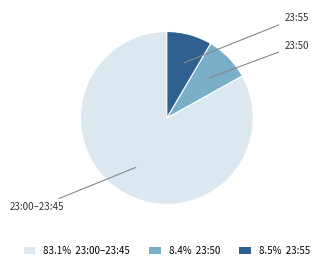

Approximately how many times larger is the value at 83.1% 23:00–23:45 compared to 8.5% 23:55?

9.8